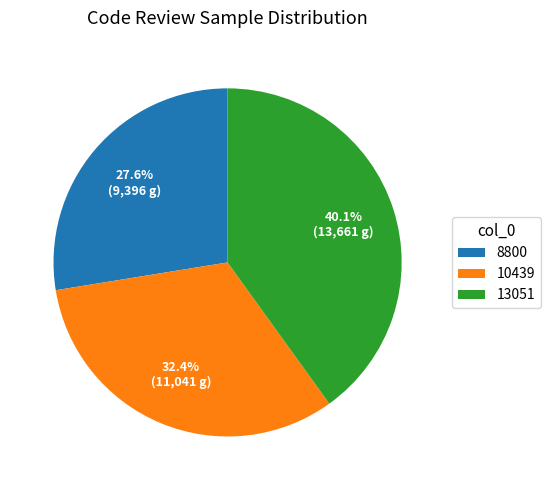

What percentage is NOT represented by 13051?

59.9%